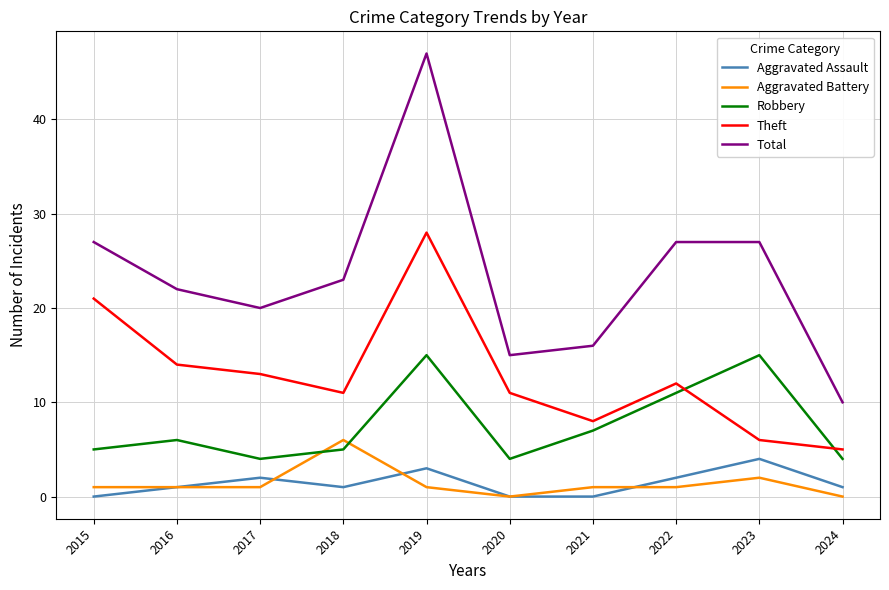

At which label is Aggravated Battery closest to 3?

2023